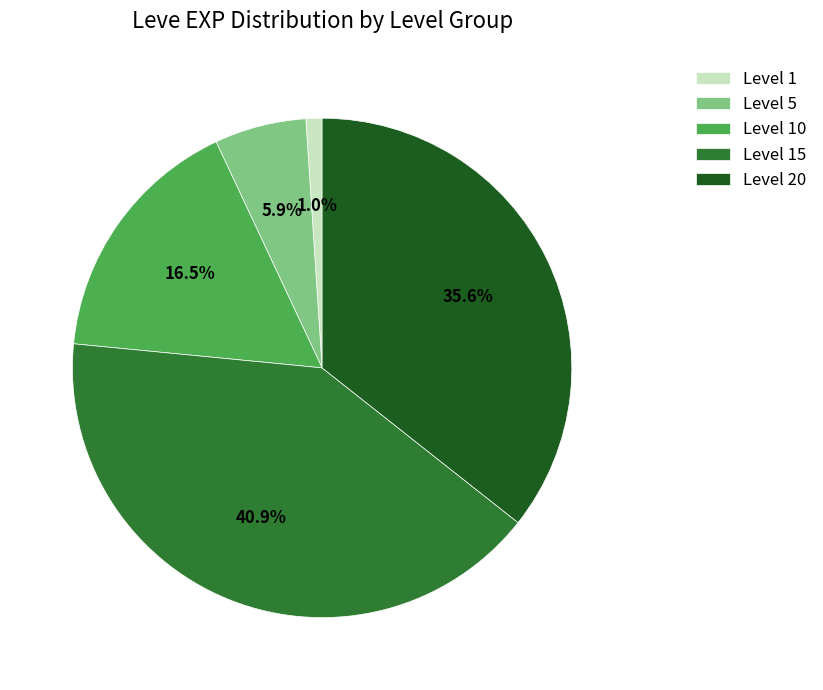

Approximately how many times larger is the value at Level 5 compared to Level 10?

0.4